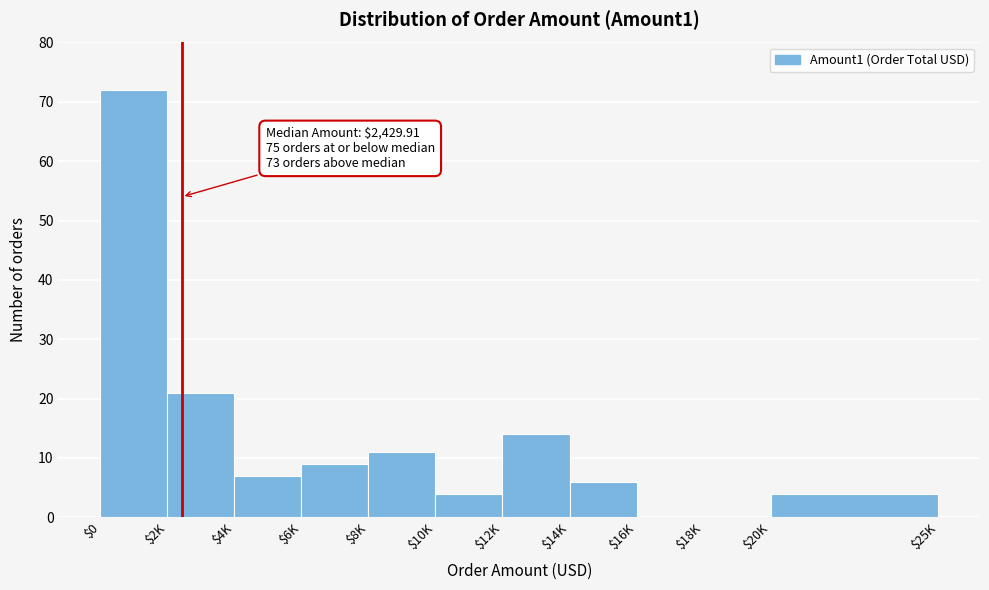

Where is the data nearest to the value 36?

$2K